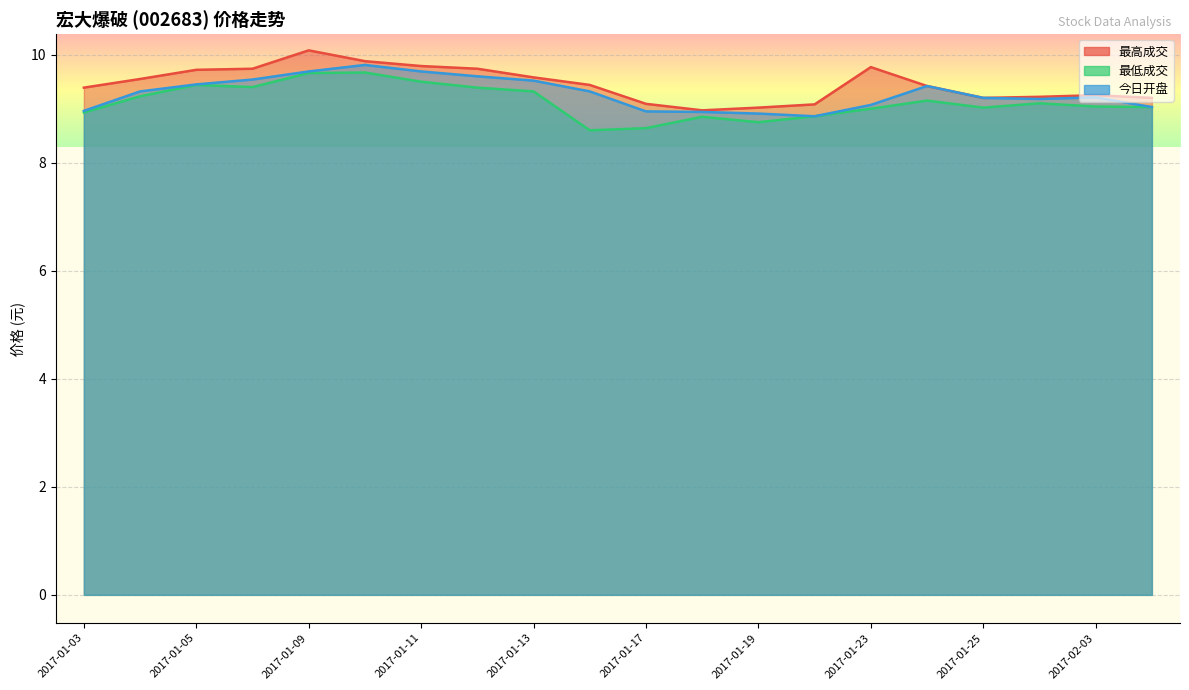

What position from the right is 2017-01-19?

8